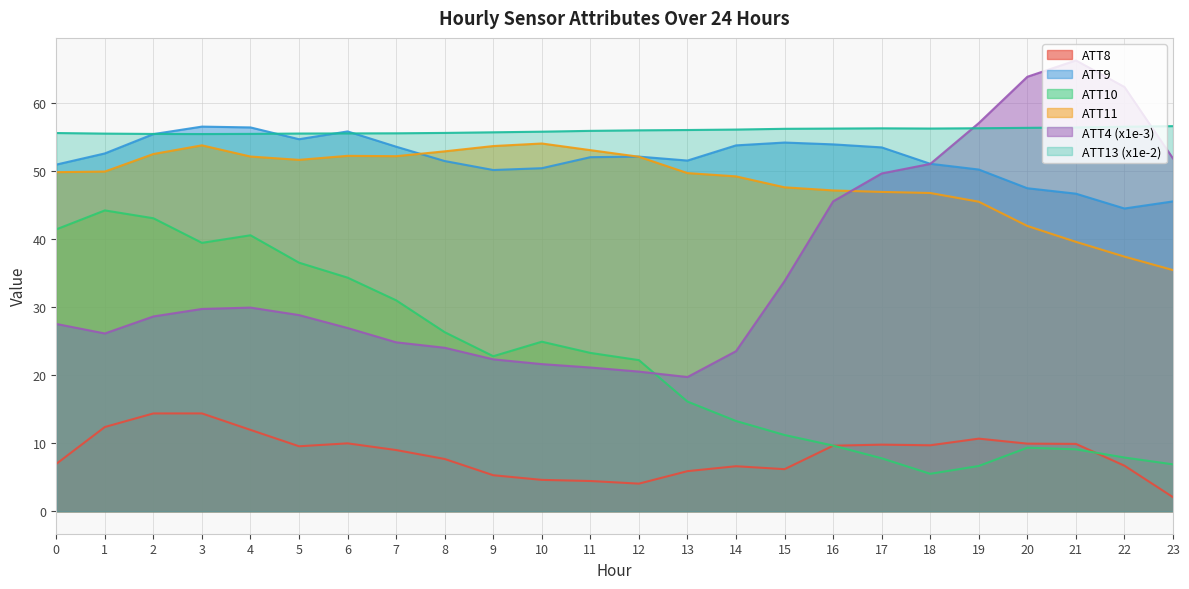

What is the difference between the second highest and minimum values in the ATT11 series?

18.3